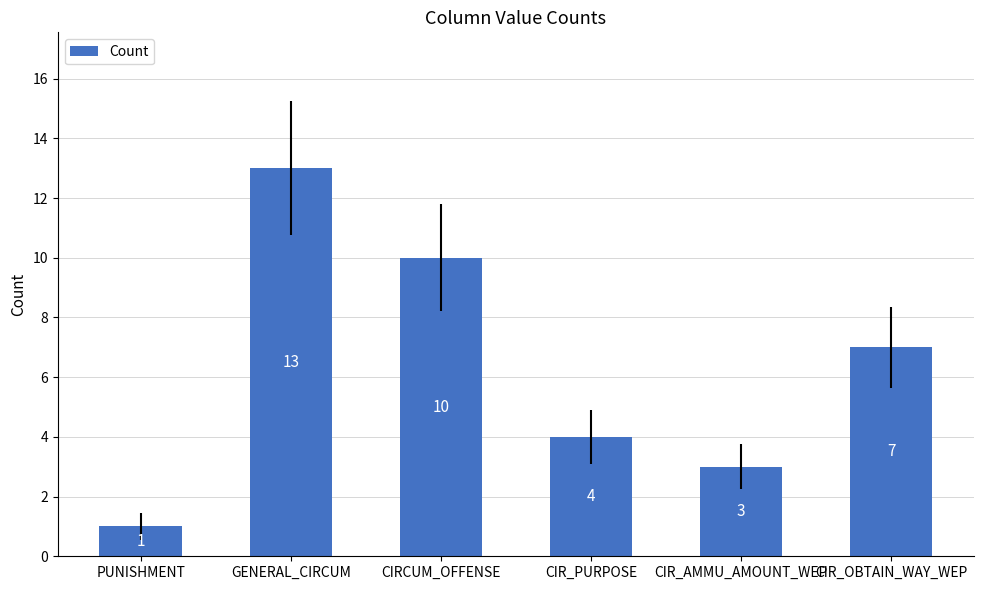

What is the smallest value displayed?

1